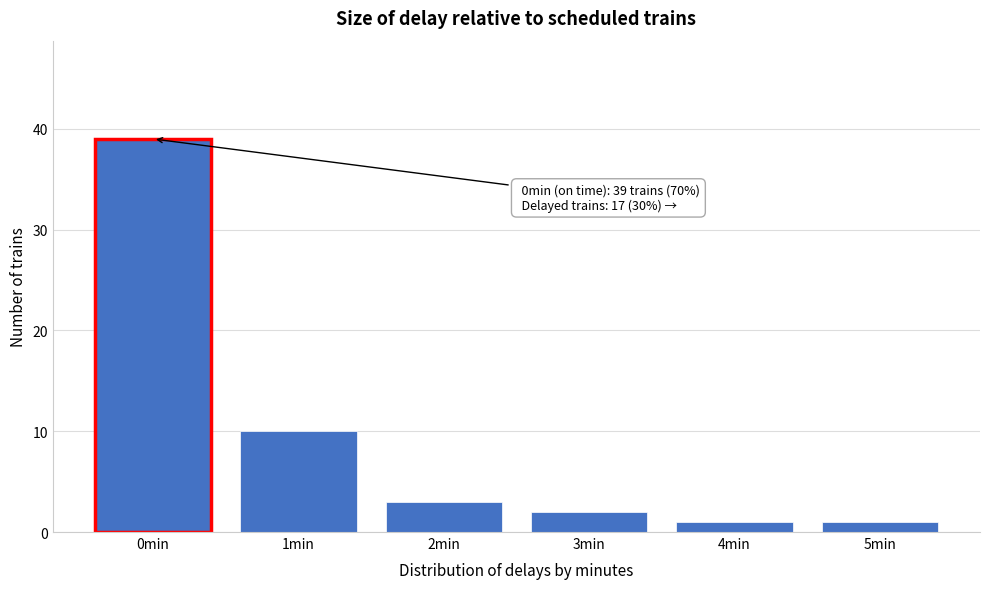

Reading left to right, what are all the values shown in this chart?

0min=39	1min=10	2min=3	3min=2	4min=1	5min=1